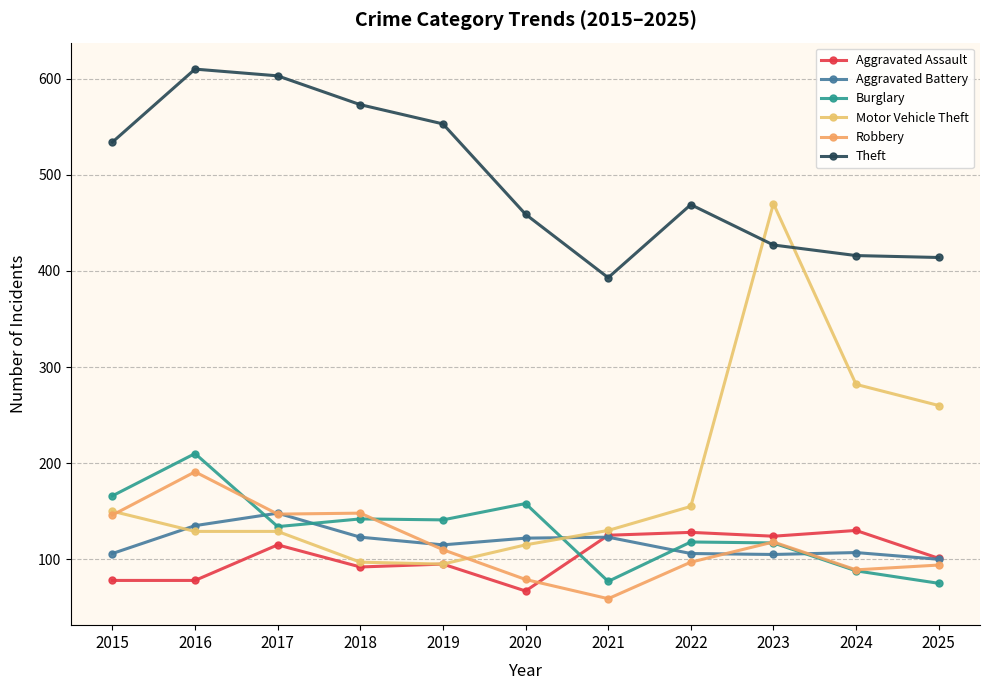

Which series ends up on top after the final intersection of Aggravated Assault and Aggravated Battery?

Aggravated Assault